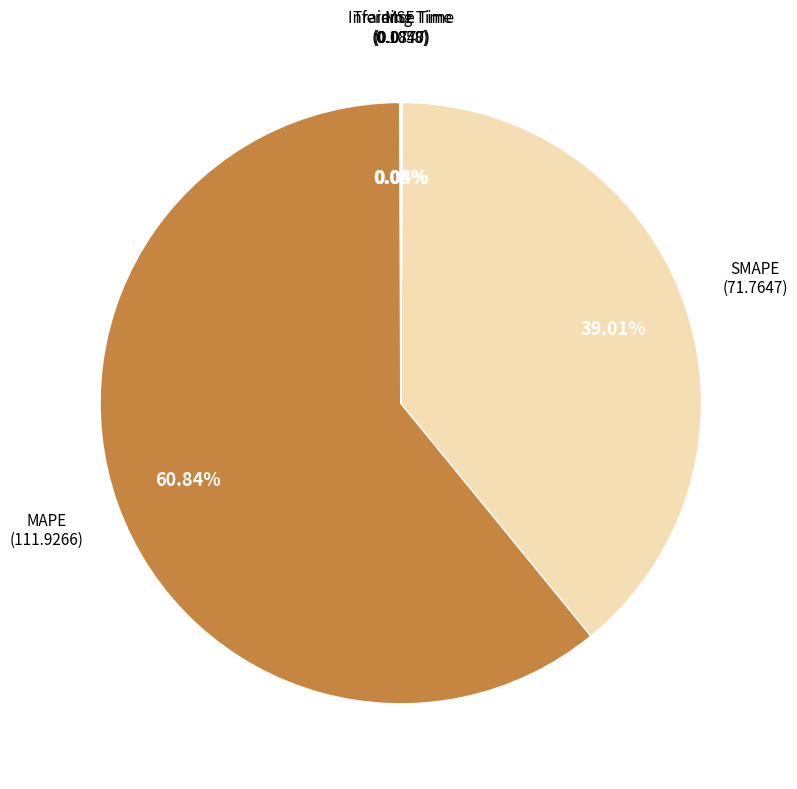

Is there a majority slice in this chart?

Yes